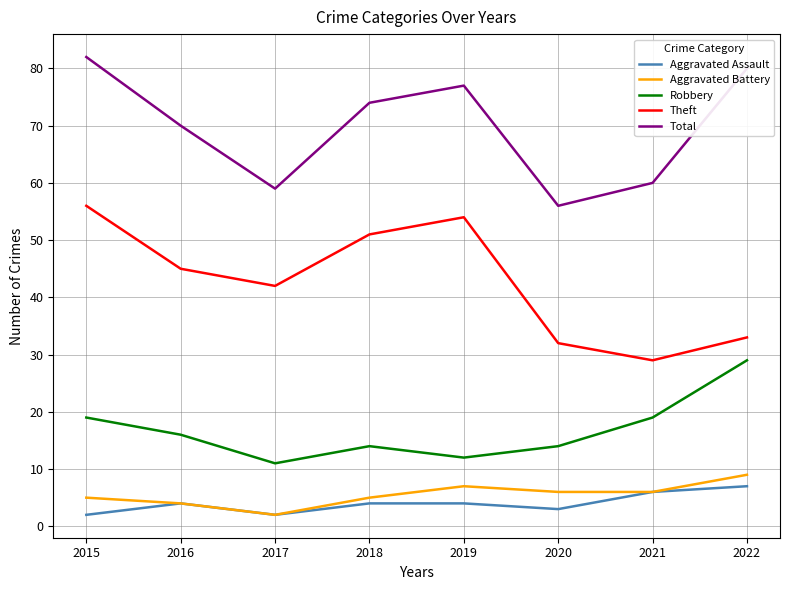

In Theft, how many points are lower than both neighbors (excluding endpoints)?

2